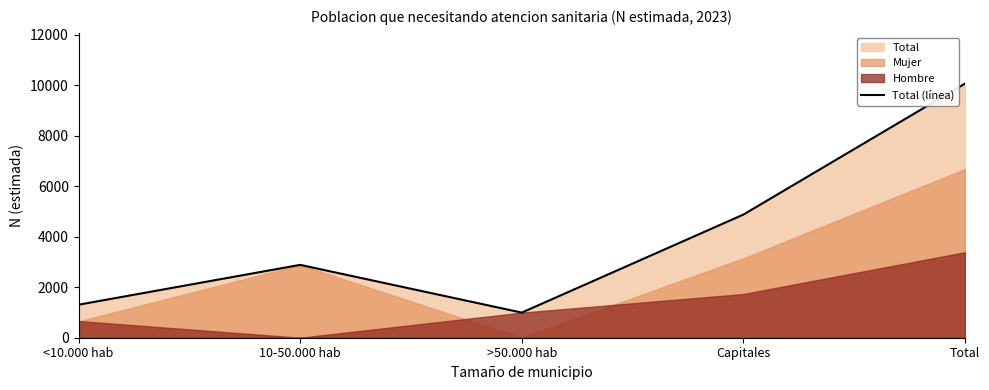

At which category does the chart reach its minimum across all series?

>50.000 hab